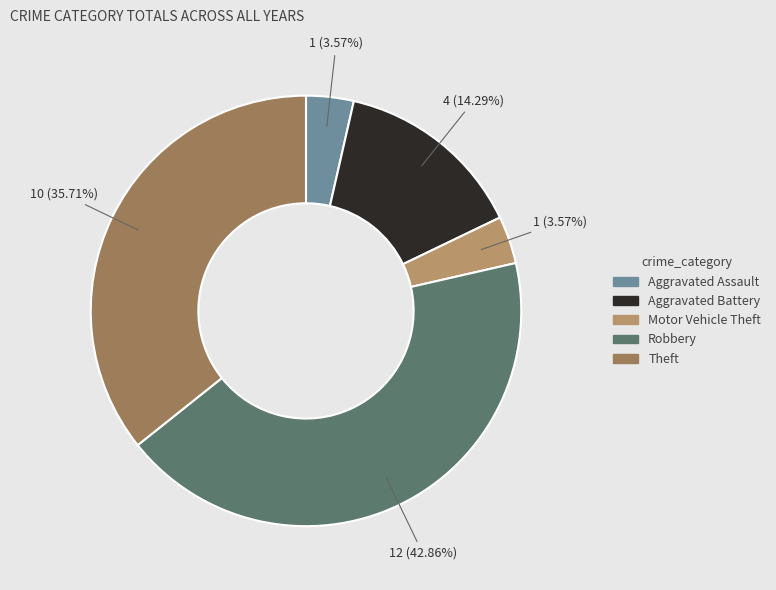

Between Robbery and Theft, which is larger?

Robbery